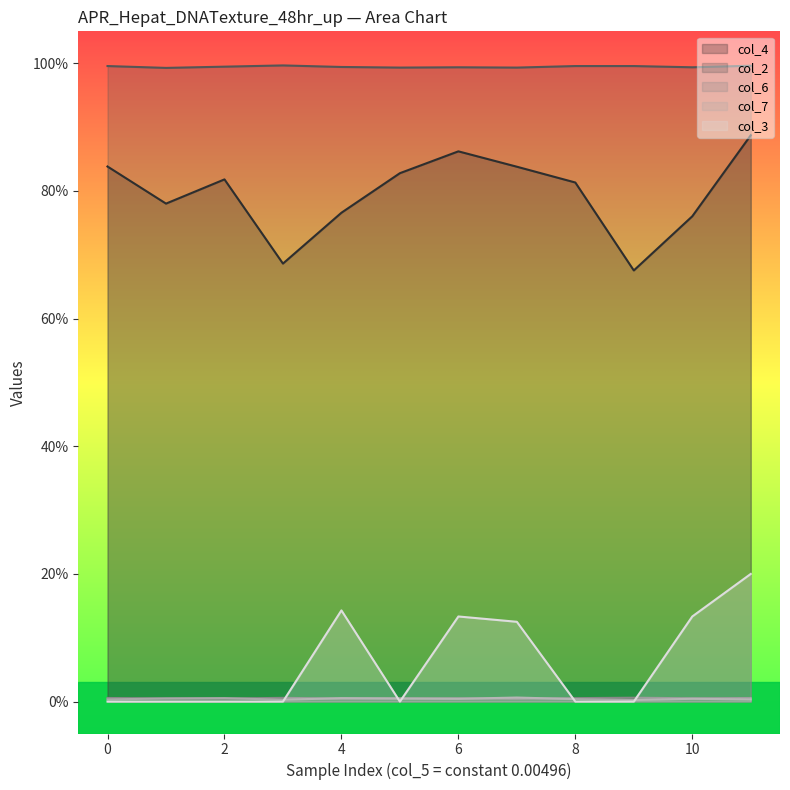

How many lines are shown in the chart?

5